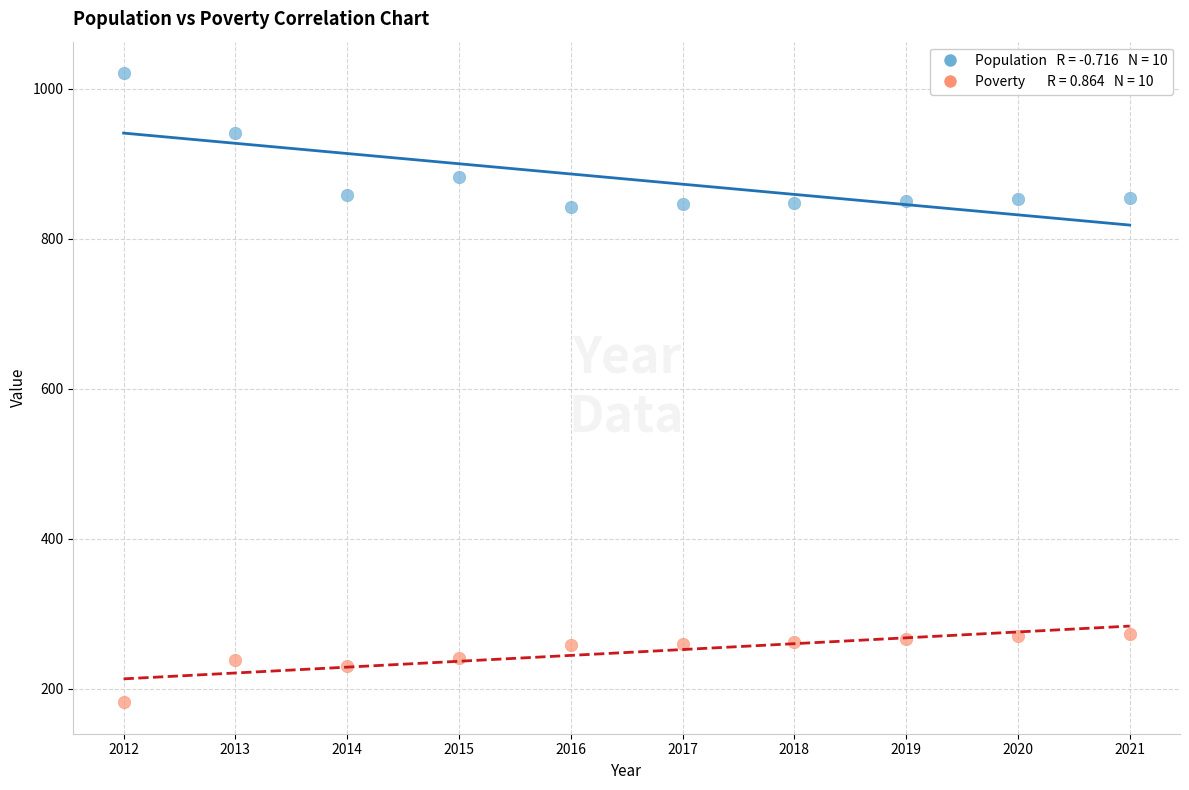

Count the number of points in this scatter plot.

20